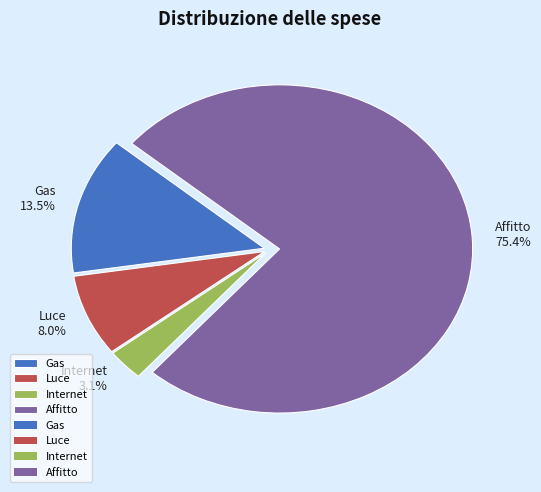

Between Internet and Gas, which is larger?

Gas